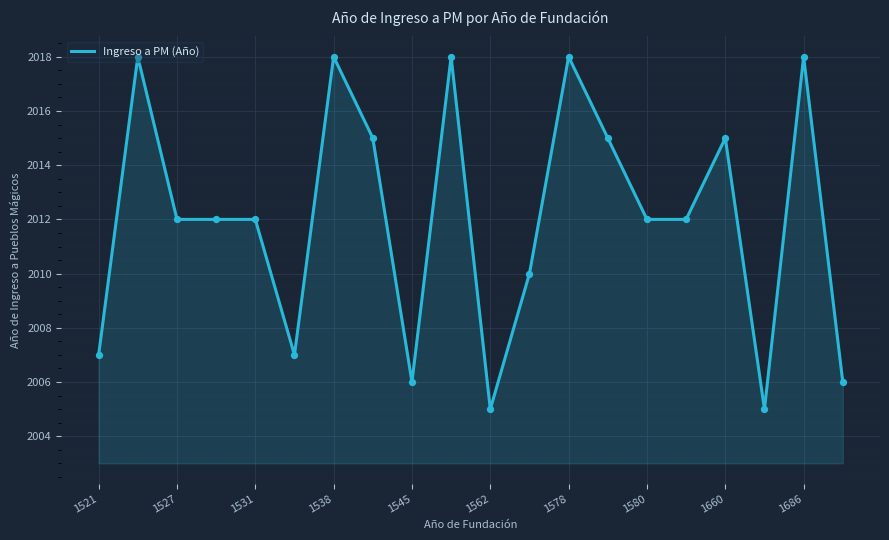

What is the maximum value shown in the chart?

2018